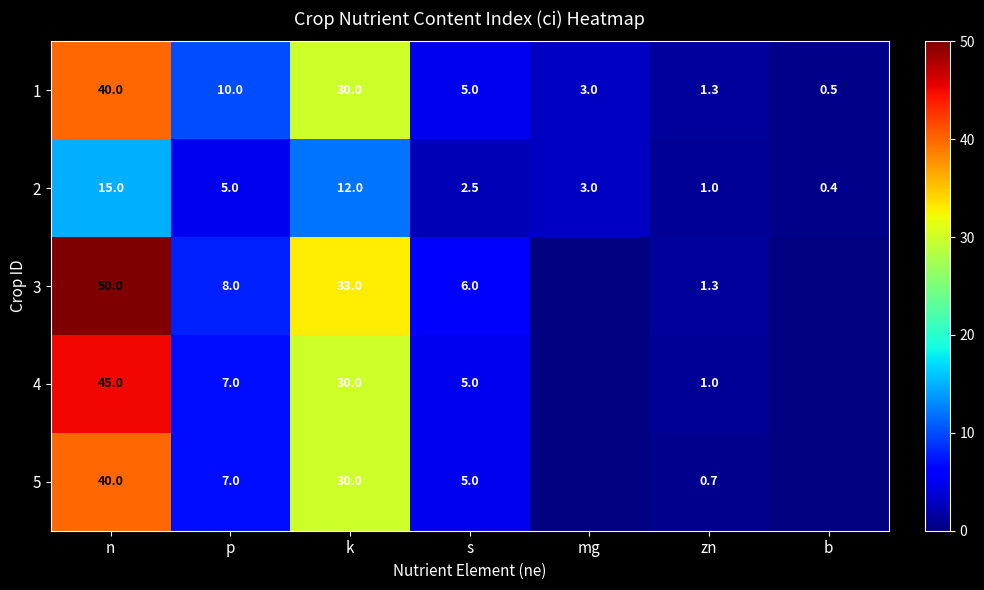

What is the minimum value shown in the chart?

0.4